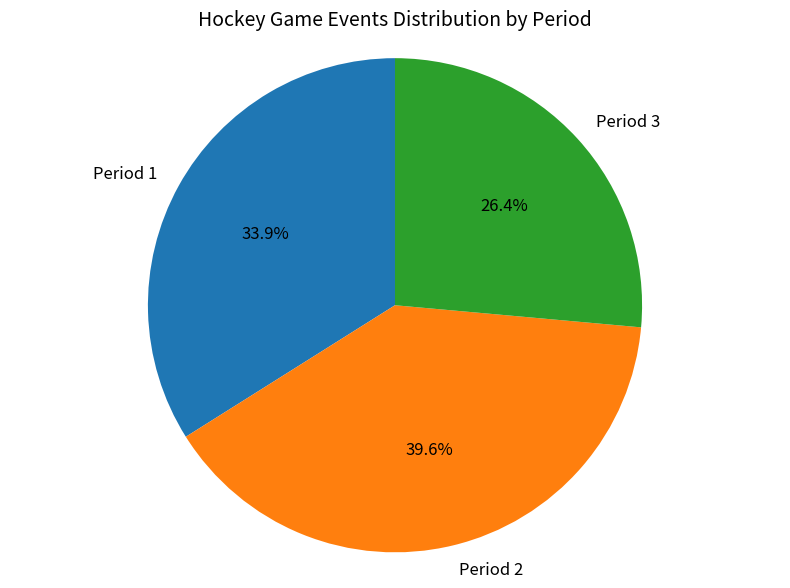

To the nearest percent, what is the difference between the Period 3 and Period 2 slice percentages?

13%